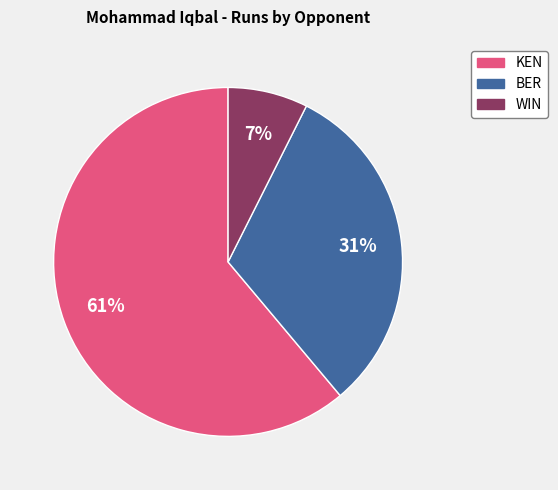

Is there any slice that represents more than half of the pie?

Yes